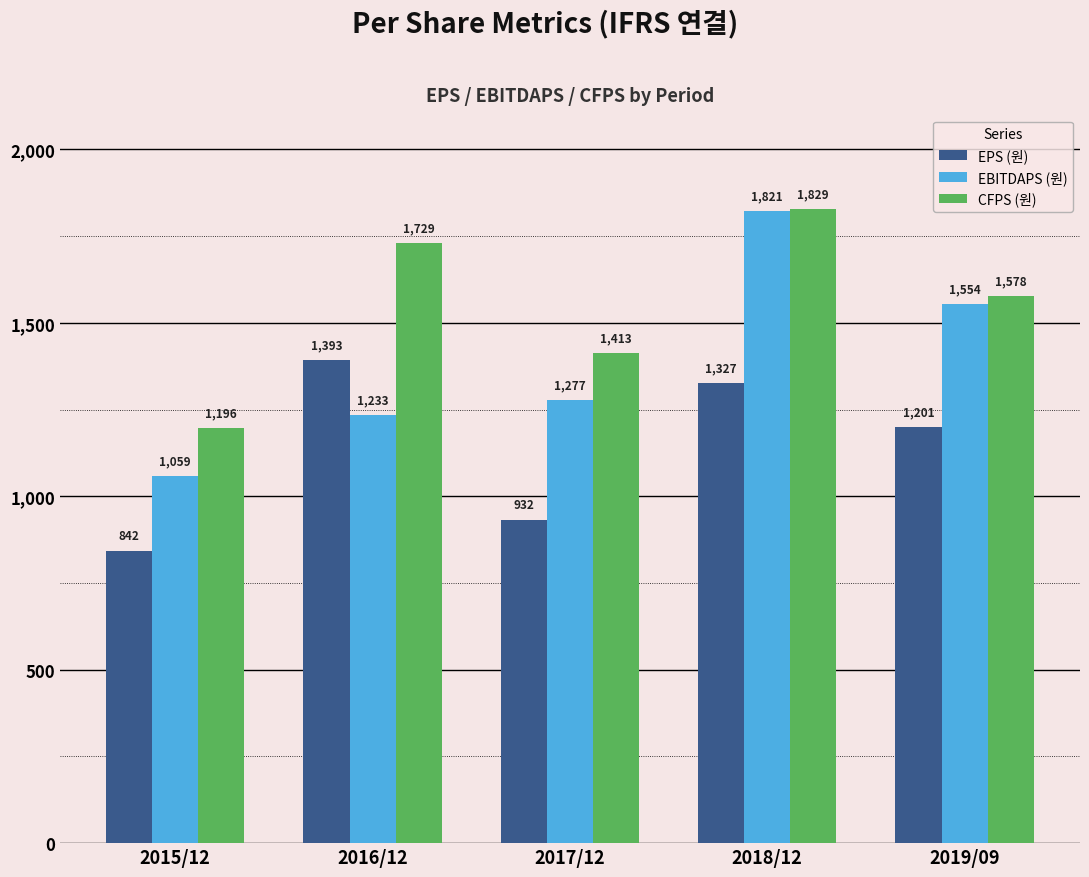

Reading left to right, what are all the values shown in this chart?

EPS (원): 842	1393	932	1327	1201
EBITDAPS (원): 1059	1233	1277	1821	1554
CFPS (원): 1196	1729	1413	1829	1578